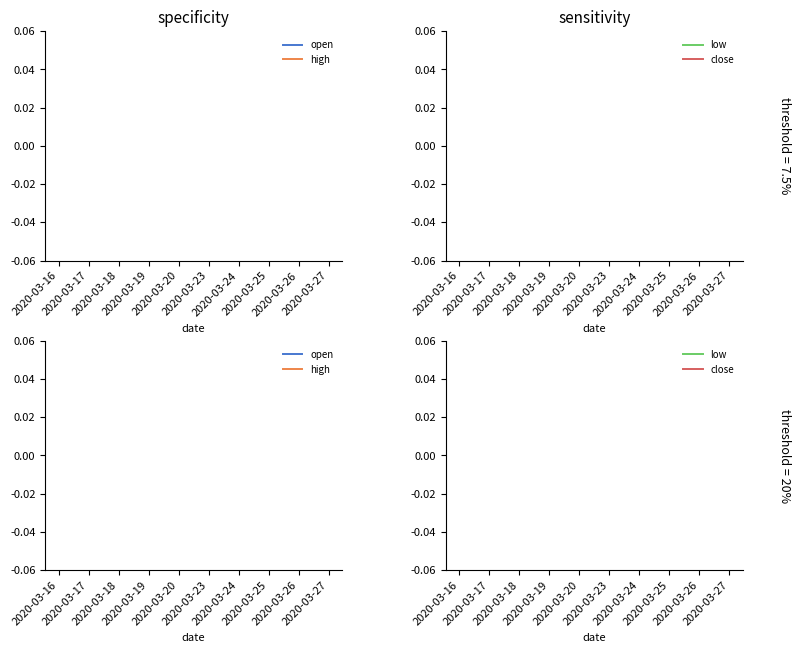

What are all the series names shown in the legend?

open, high, low, close